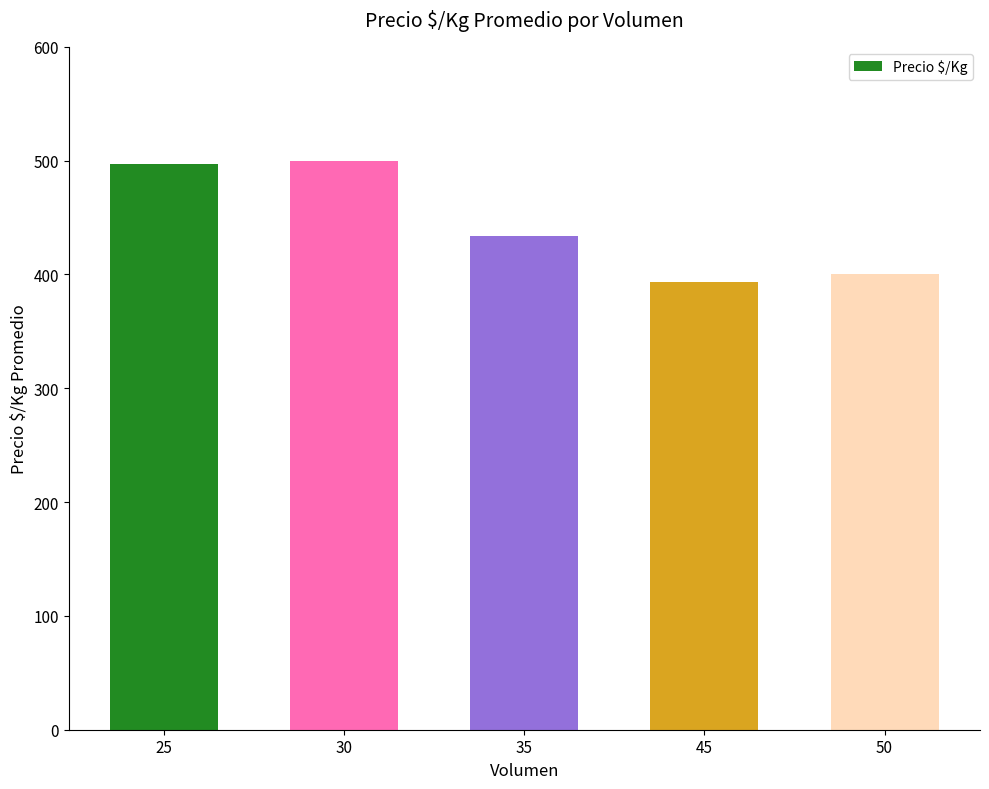

How many values are below 433?

2